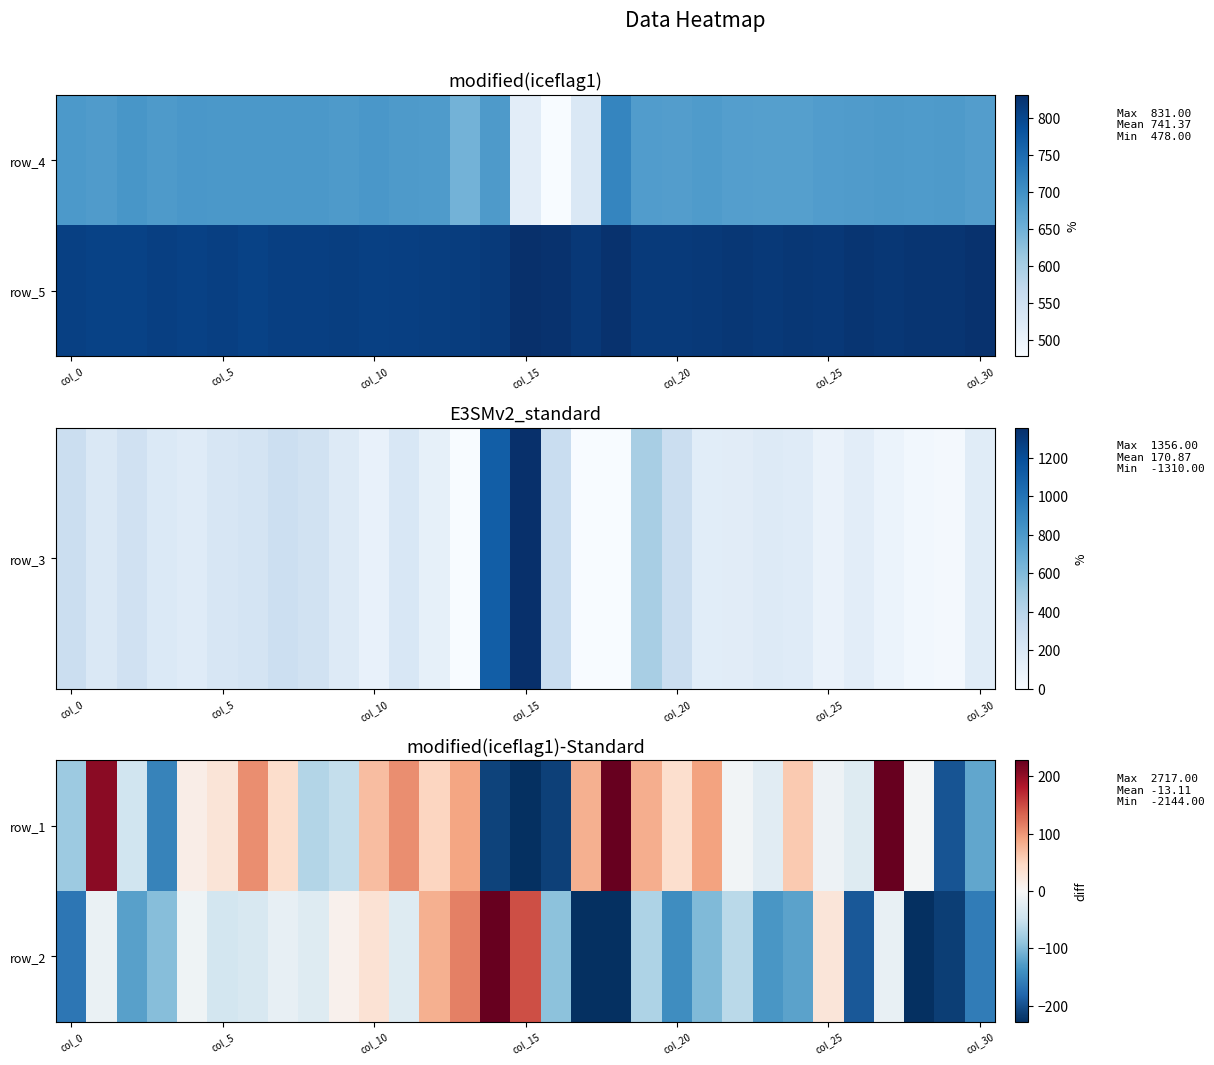

At which category does the chart reach its minimum across all series?

col_15